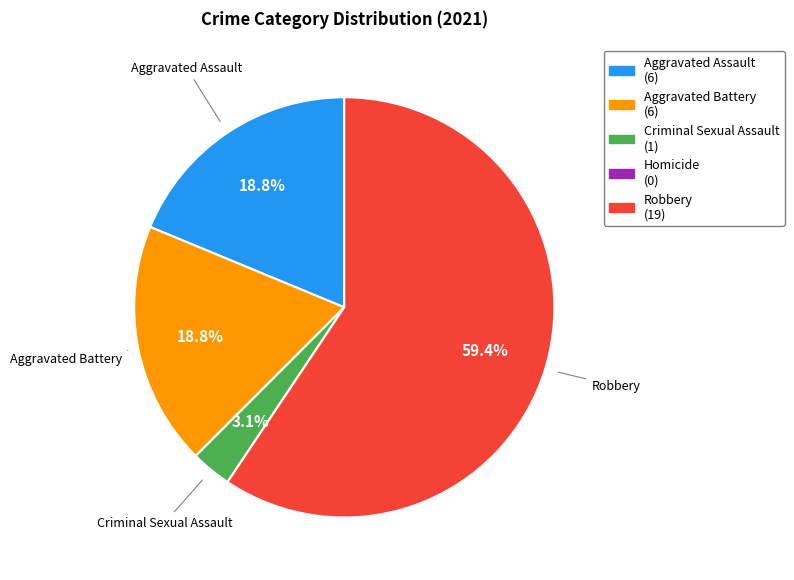

Does any single category account for the majority?

Yes